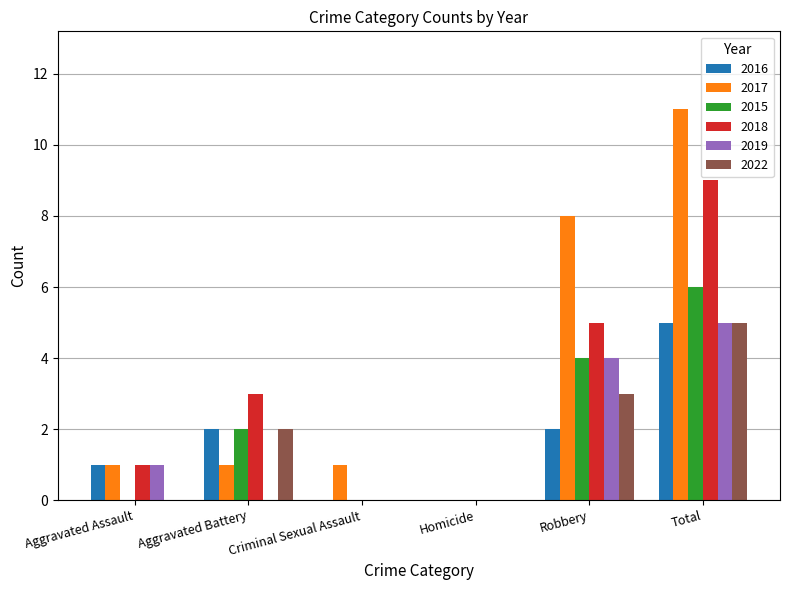

What is the total value across all series at Aggravated Assault?

4